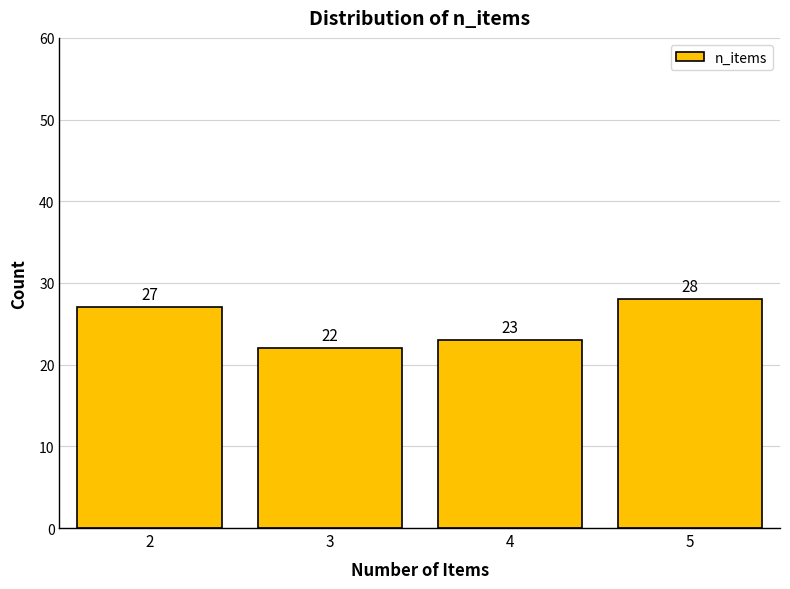

Reading left to right, list all the values displayed in this chart.

27	22	23	28